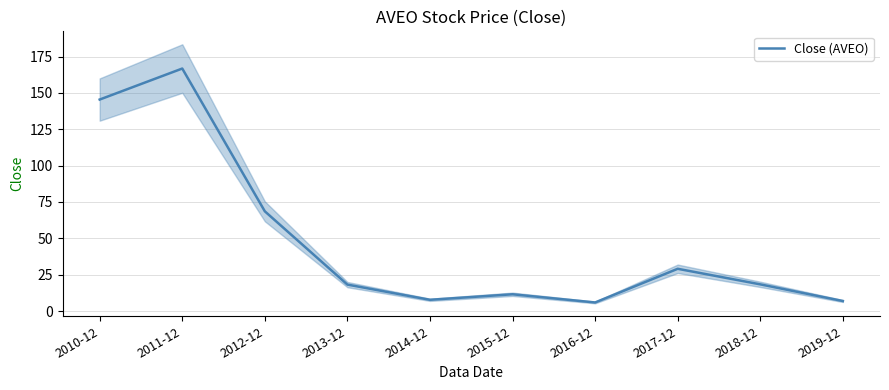

What is the label of the 2nd point from the right?

2018-12